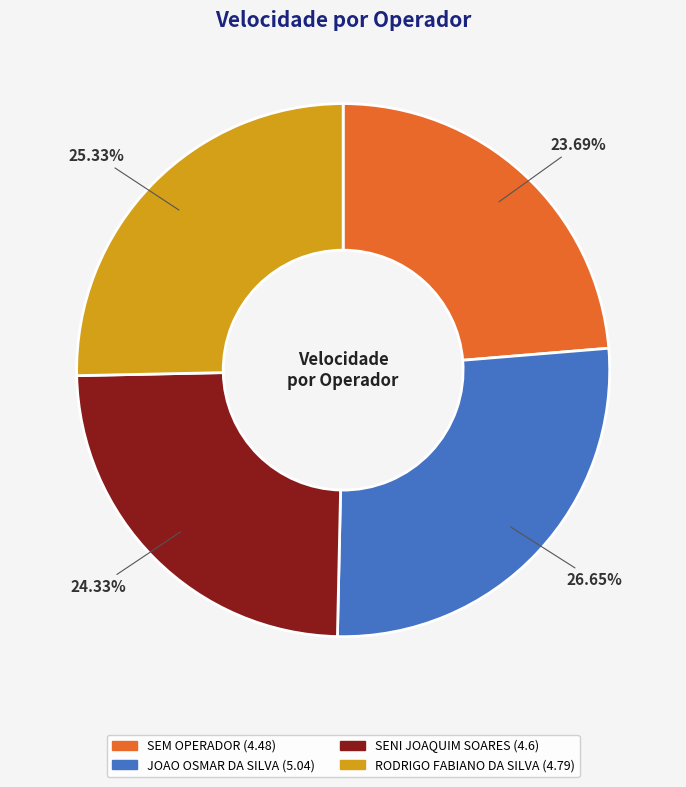

Combined, what portion of the pie is JOAO OSMAR DA SILVA and RODRIGO FABIANO DA SILVA?

52.0%